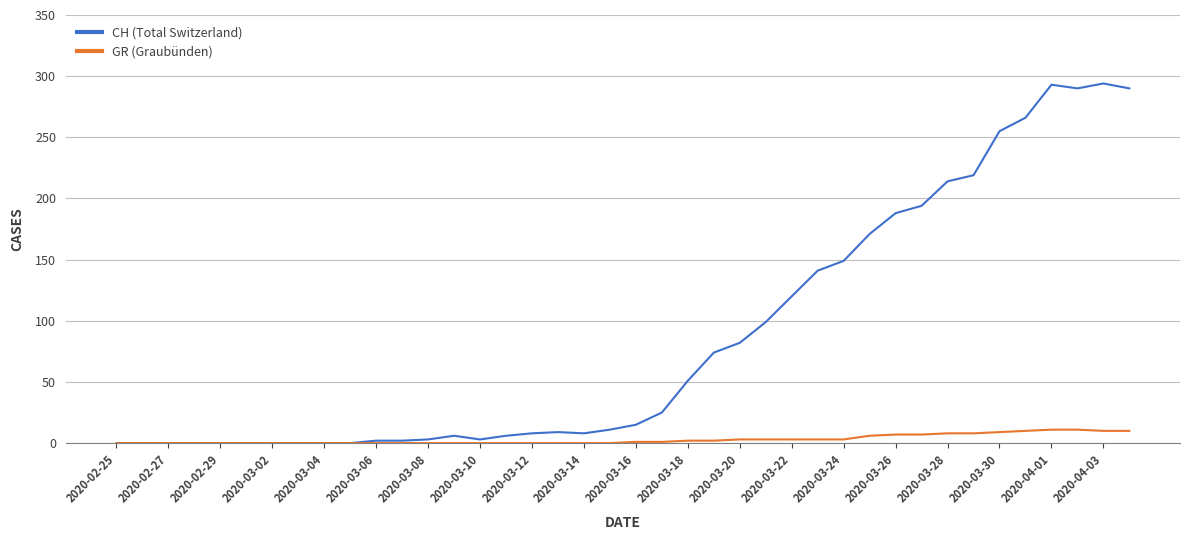

List the series in order of their peak value, highest first.

CH (Total Switzerland), GR (Graubünden)